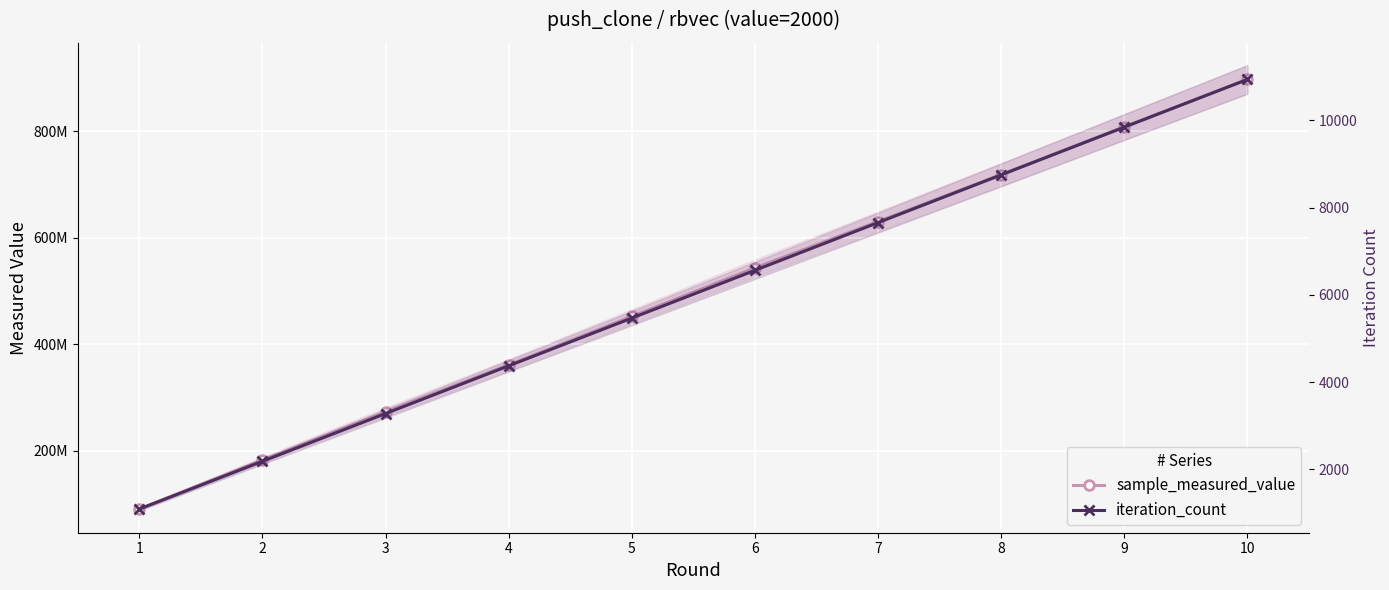

The iteration_count series shows 1094 at 0. True or false?

True